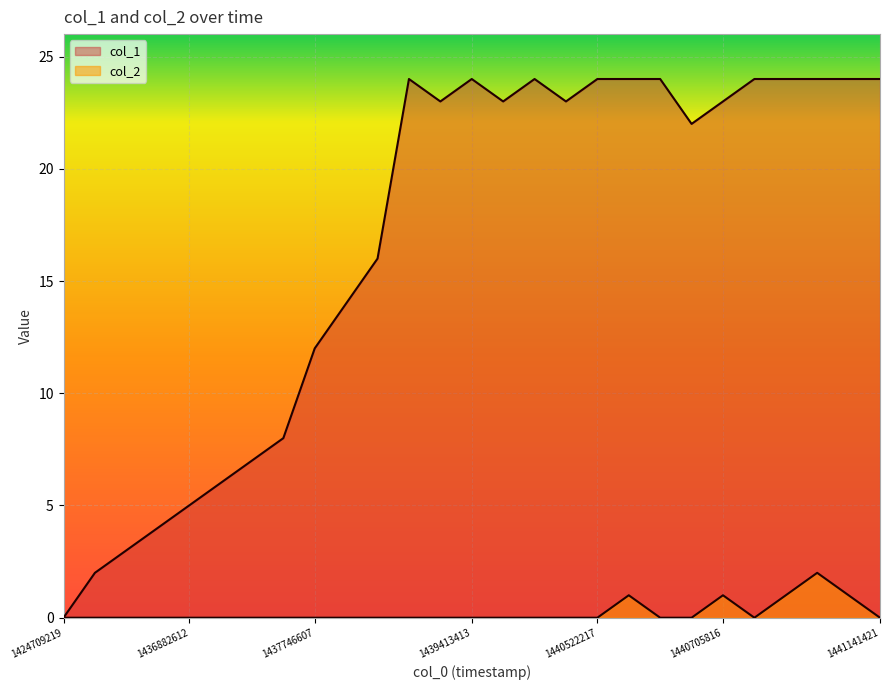

How many lines are shown in the chart?

2